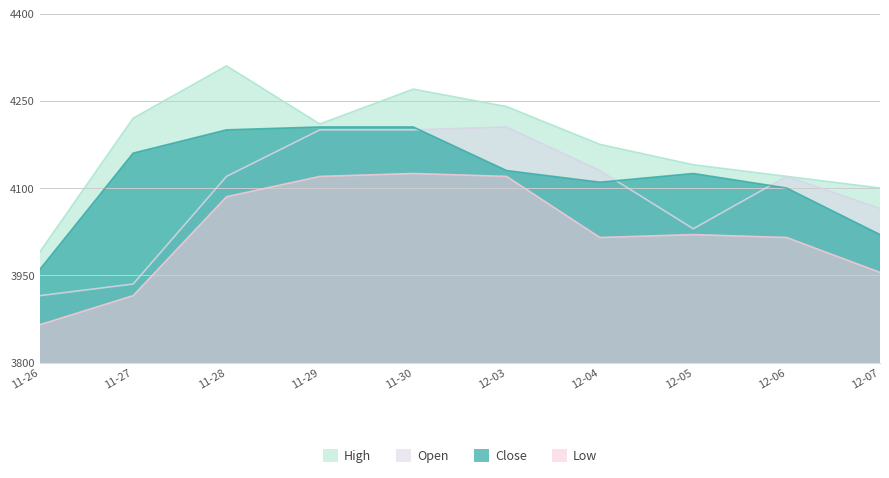

What is the difference between the Open values at 11-26 and 12-04?

215